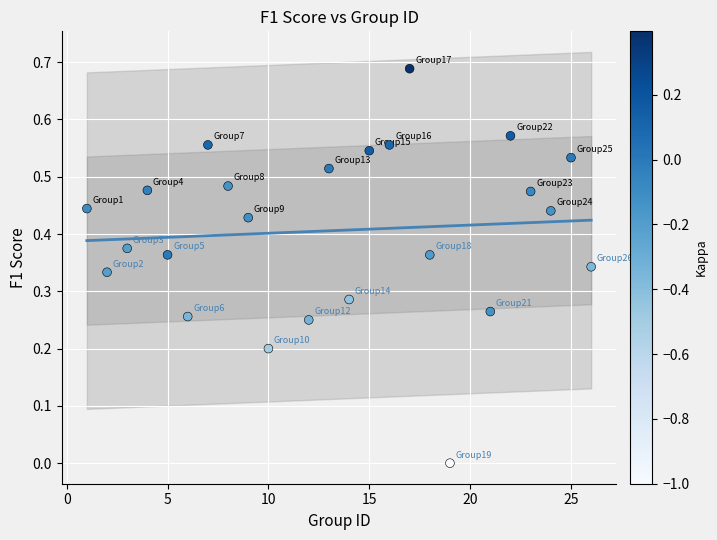

What is the range of X values (max minus min)?

25.0